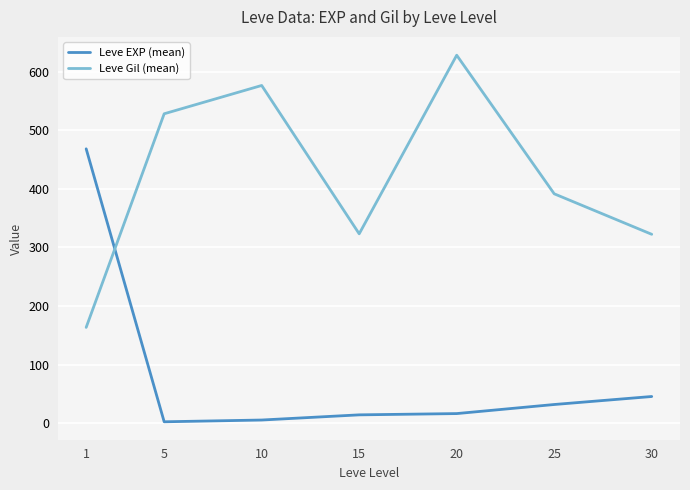

Which series has the largest total across all categories?

Leve Gil (mean)